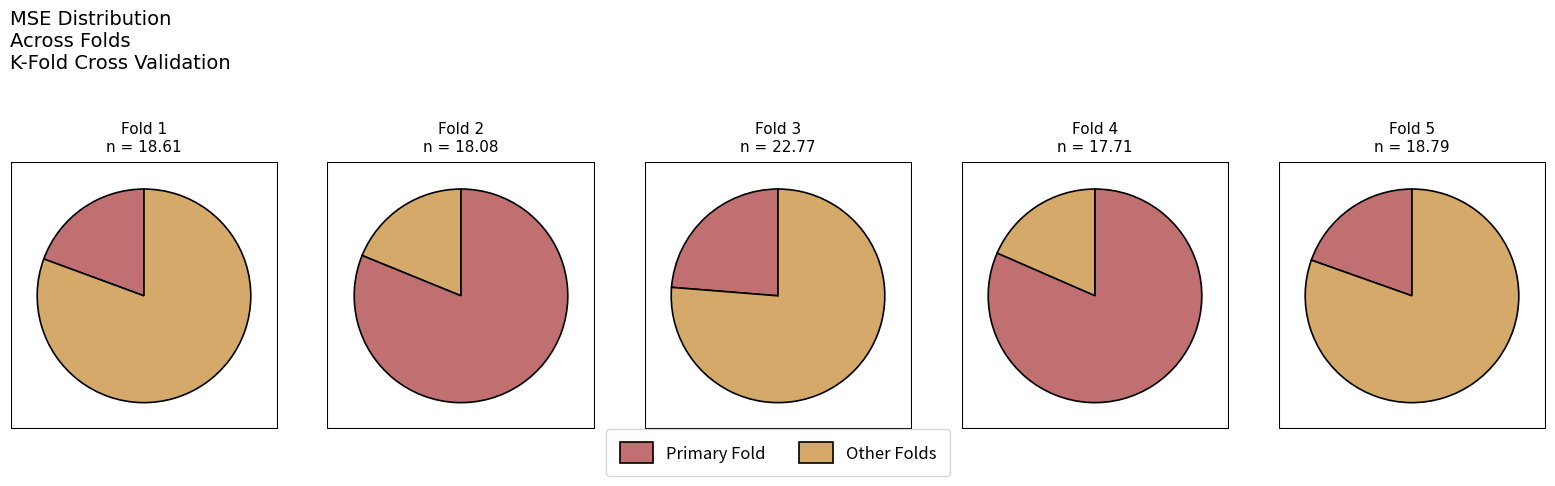

What is the change in value from 1 to 2?

-0.5